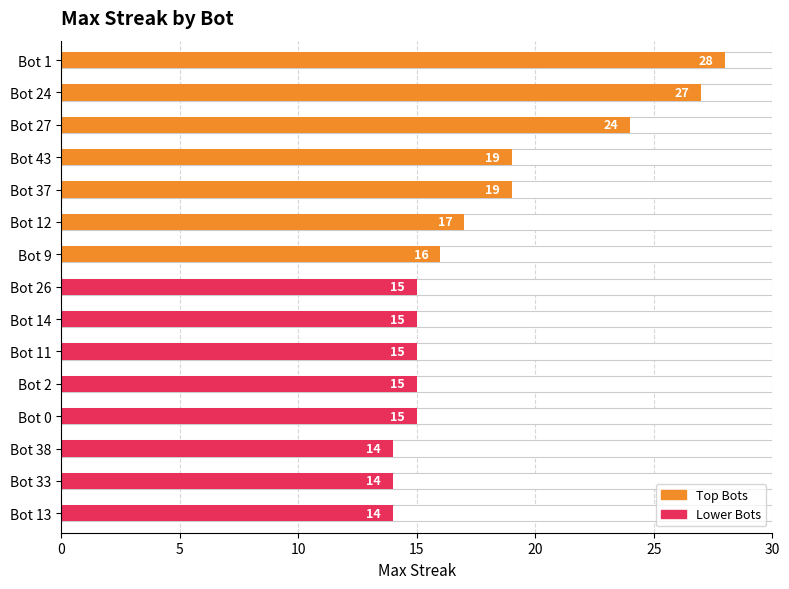

What is the minimum value shown in the chart?

14